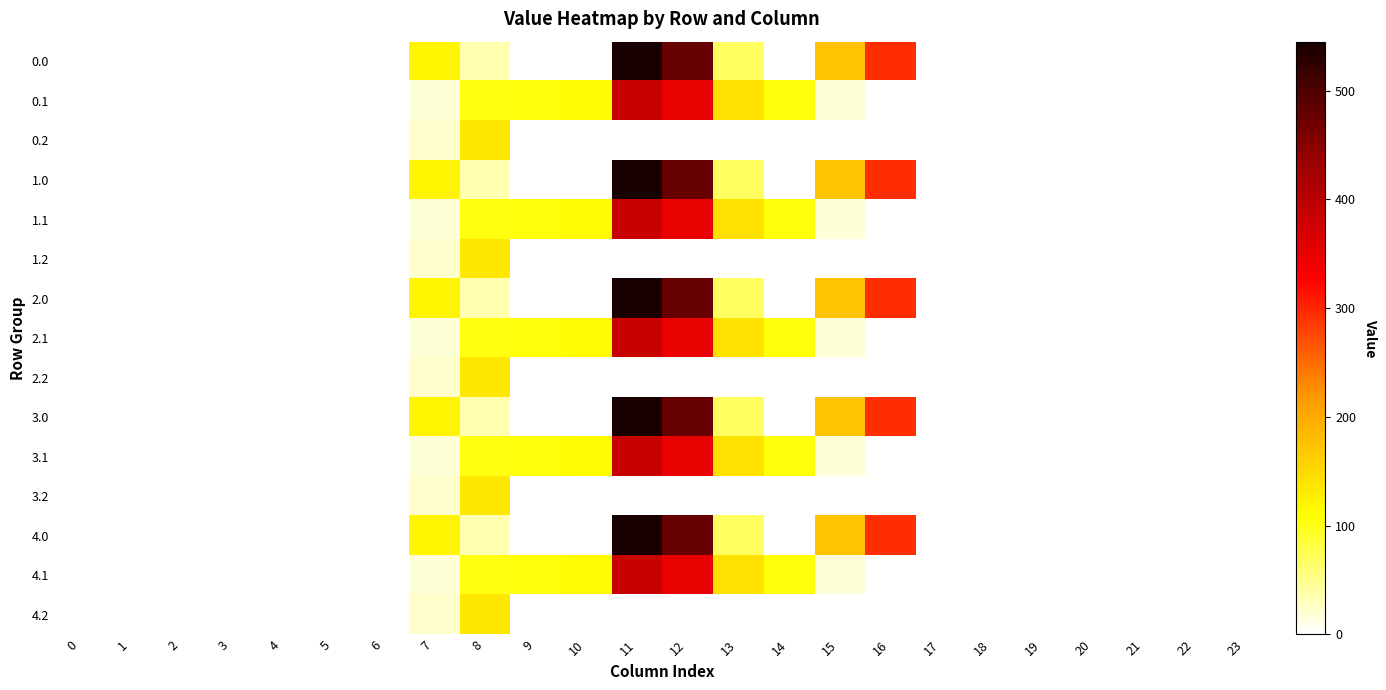

What is the total value across all series at 9?

523.9